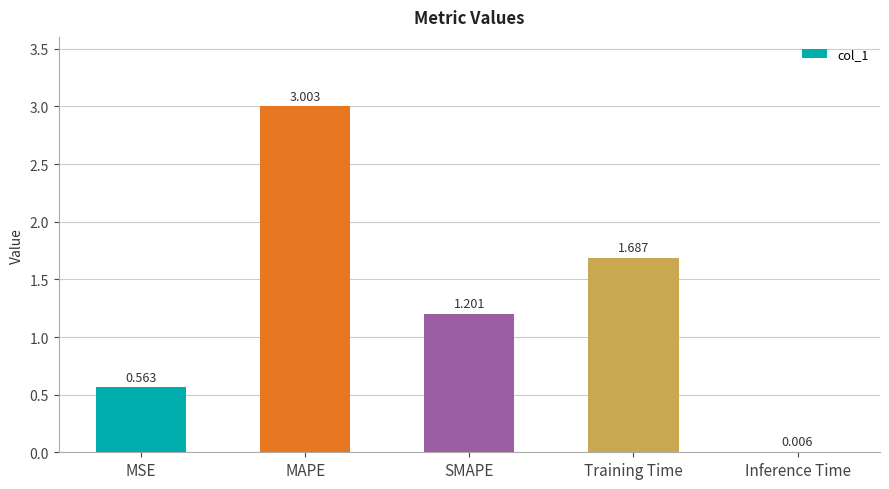

At which category does the chart reach its peak across all series?

MAPE